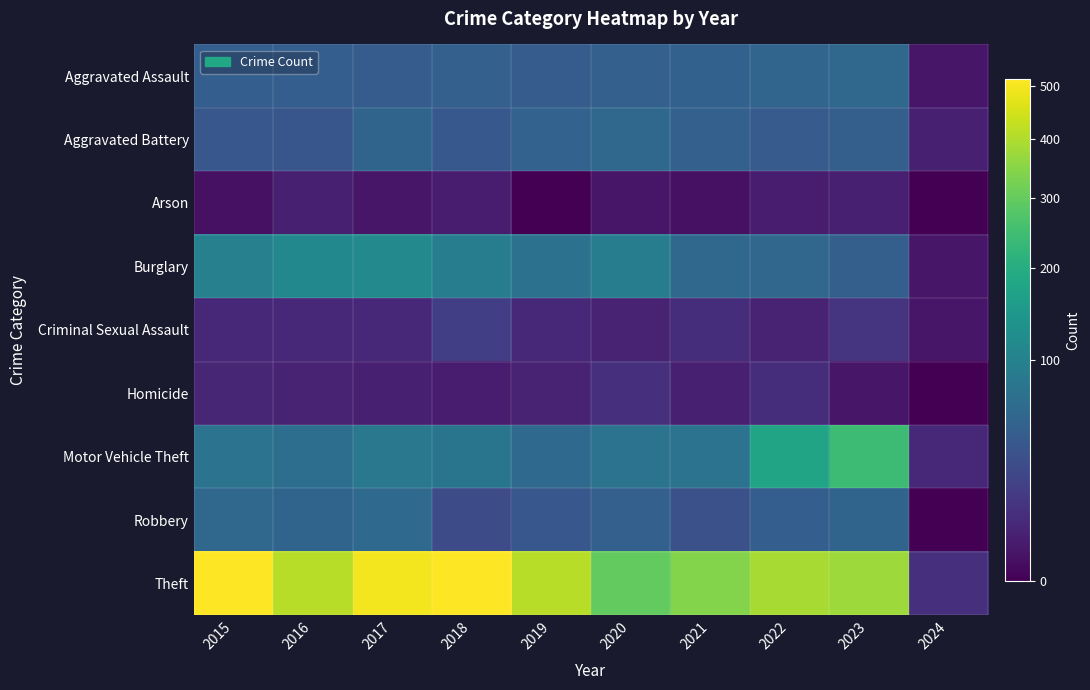

How many distinct data groups are displayed?

9